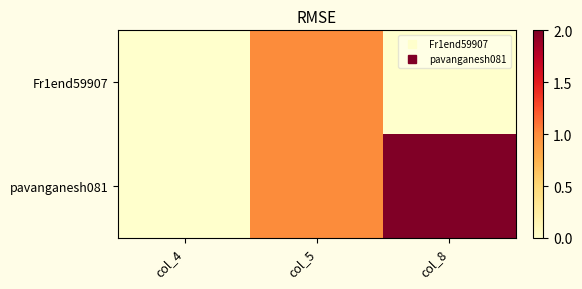

Reading left to right, transcribe all the data shown in this chart.

Fr1end59907: col_4=0	col_5=1	col_8=0
pavanganesh081: col_4=0	col_5=1	col_8=2